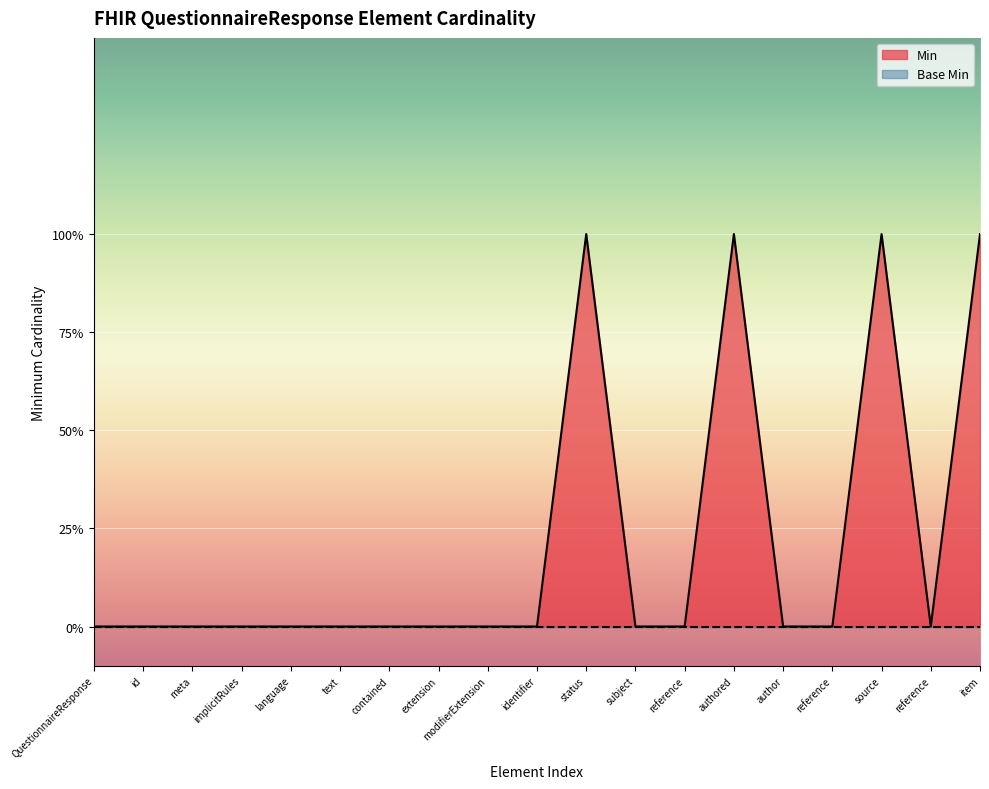

What is the difference between the maximum and minimum values?

1